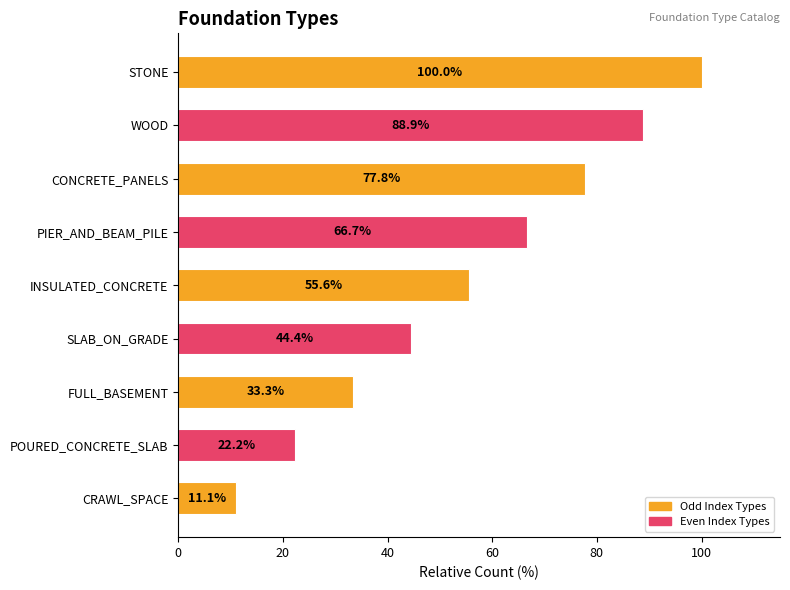

List the labels in order of value, largest first.

STONE, WOOD, CONCRETE_PANELS, PIER_AND_BEAM_PILE, INSULATED_CONCRETE, SLAB_ON_GRADE, FULL_BASEMENT, POURED_CONCRETE_SLAB, CRAWL_SPACE